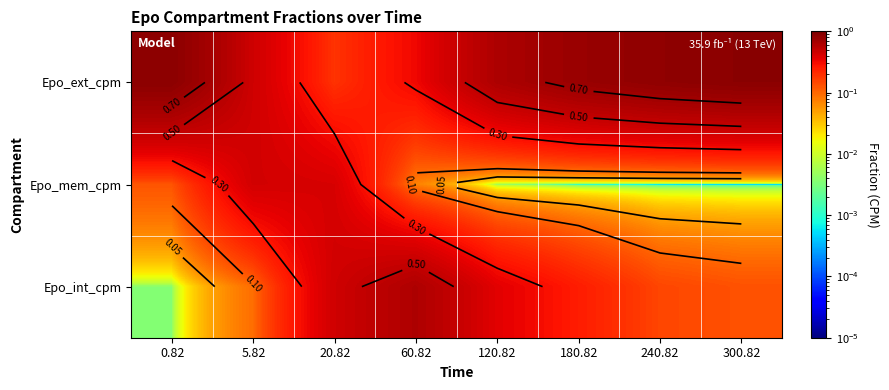

The Epo_ext_cpm series shows 0.8 at 240.82. True or false?

True